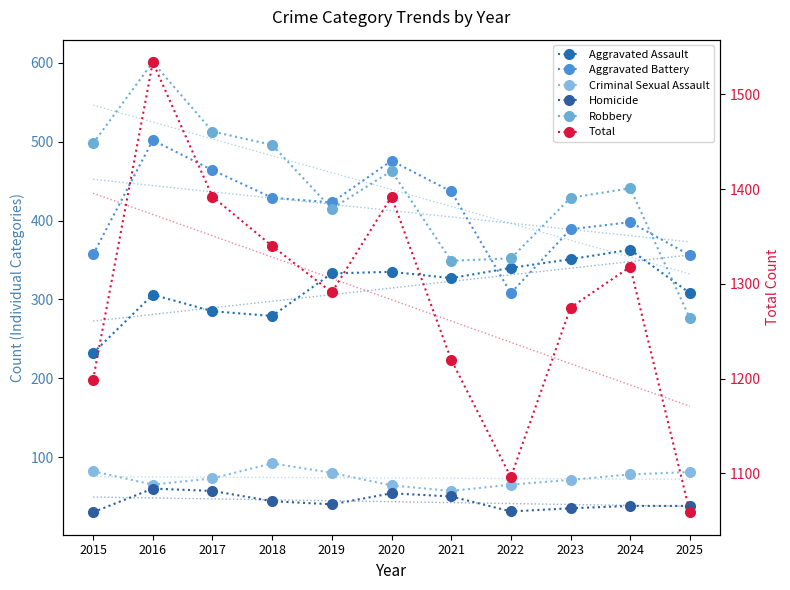

What is the sum of the Robbery values at 2024 and 2023?

870